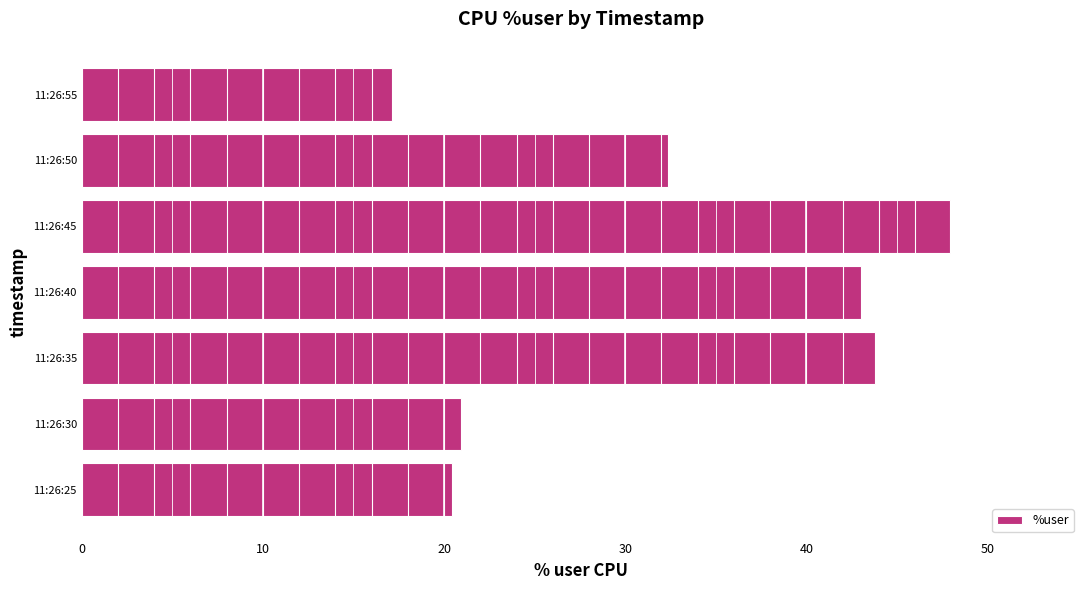

What is the difference between the maximum and minimum values?

30.8